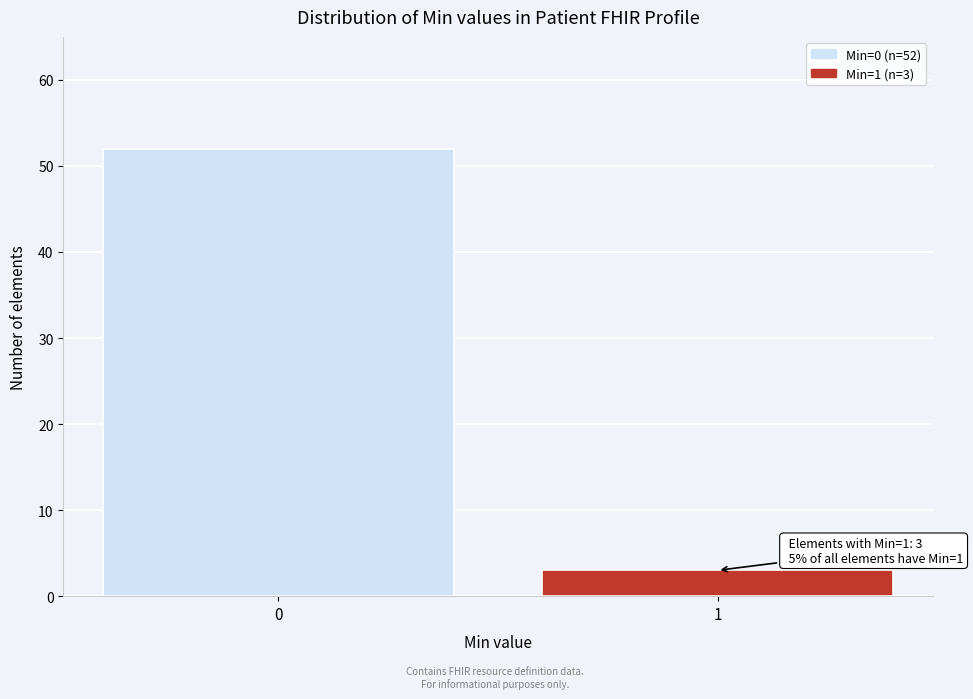

Reading right to left, transcribe all the data shown in this chart.

1=3	0=52